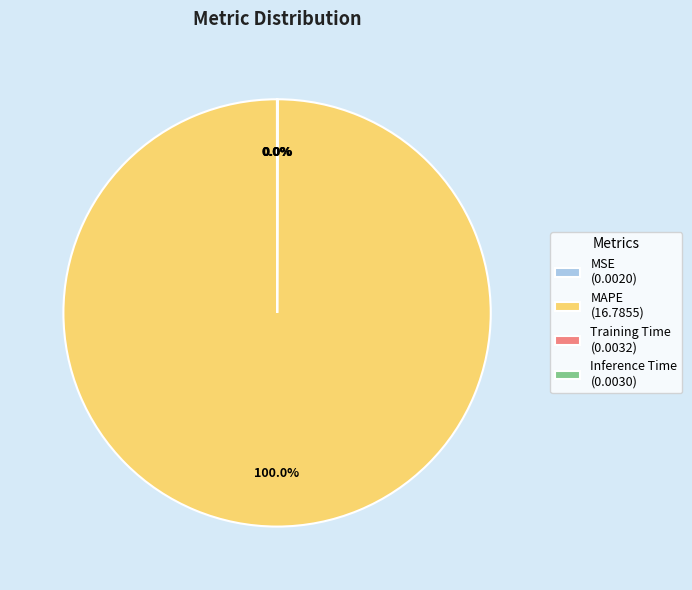

Does MAPE (16.7855) represent more than half of the total?

Yes